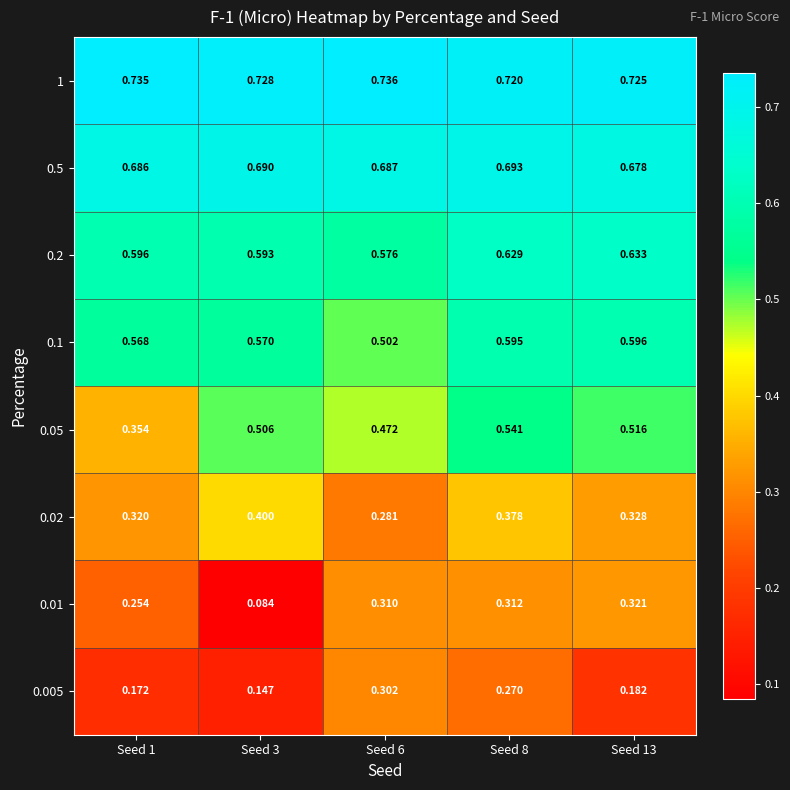

Is the value of 0.2 at Seed 3 greater than the value of 0.01 at Seed 6?

Yes